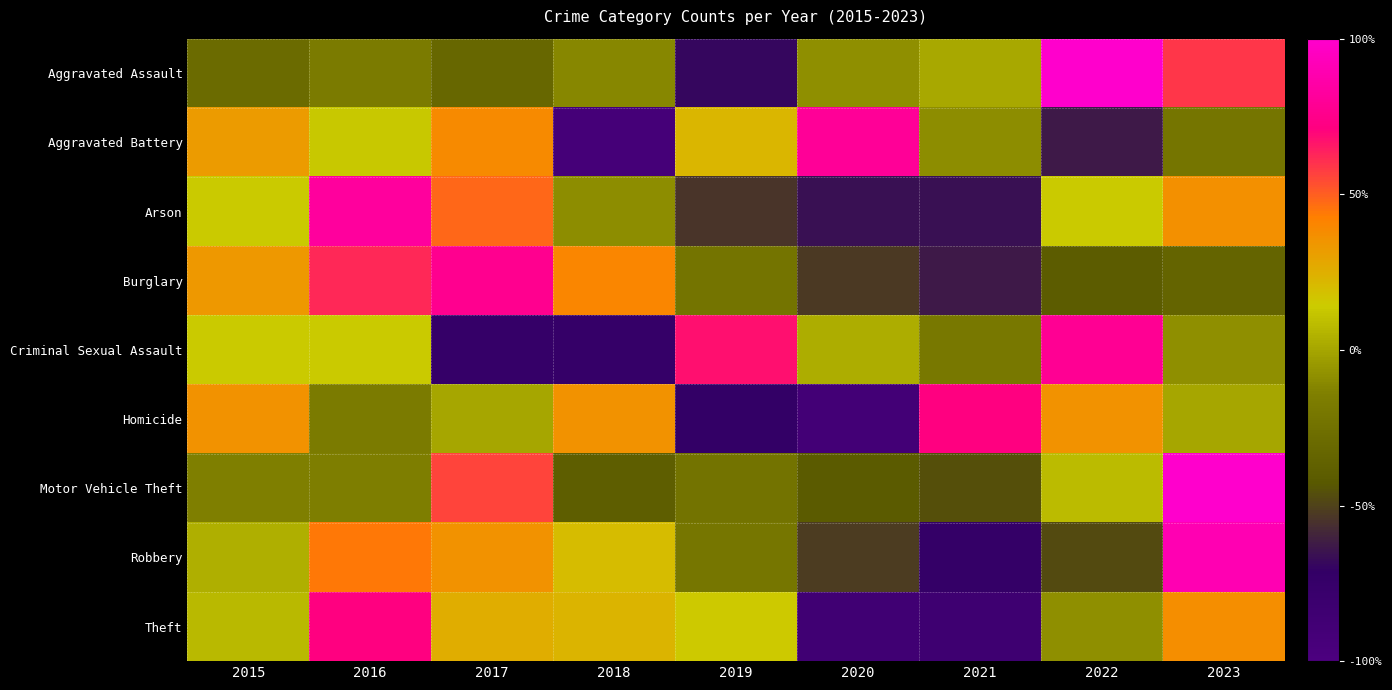

Which series changed the most between 2019 and 2022?

Aggravated Assault